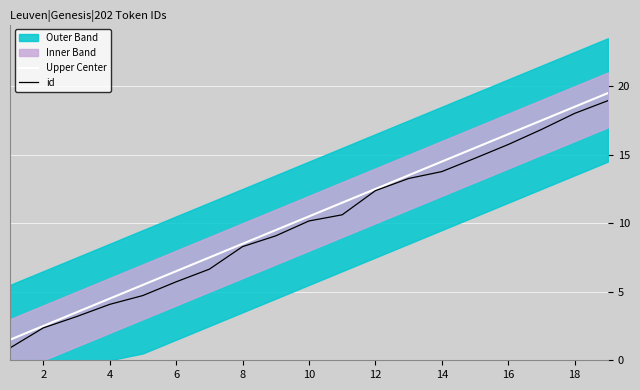

True or false: id has more than 0 interior local peaks.

False